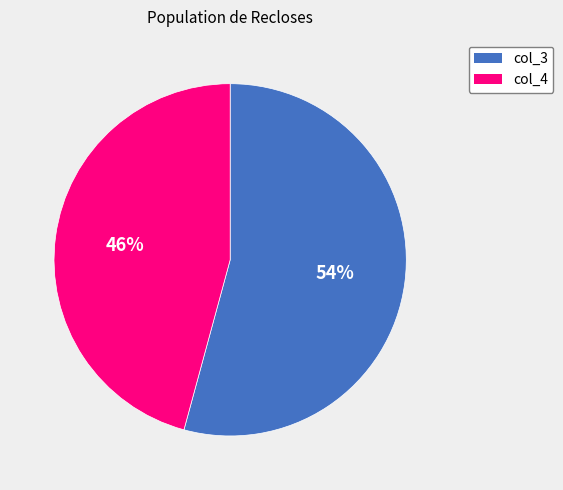

Does any single category account for the majority?

Yes